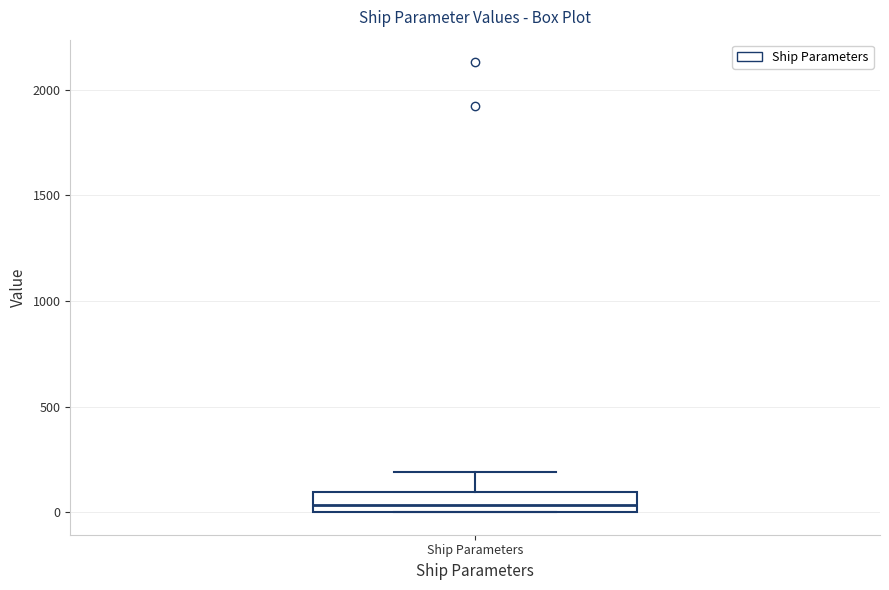

Transcribe this box plot: give where the median line is, the range the box spans, and where the two whiskers end, as read against the y-axis. The values are not printed on the chart, so give them approximately, as read against the axis.

median 50, box 0 to 100, whiskers 0 to 200